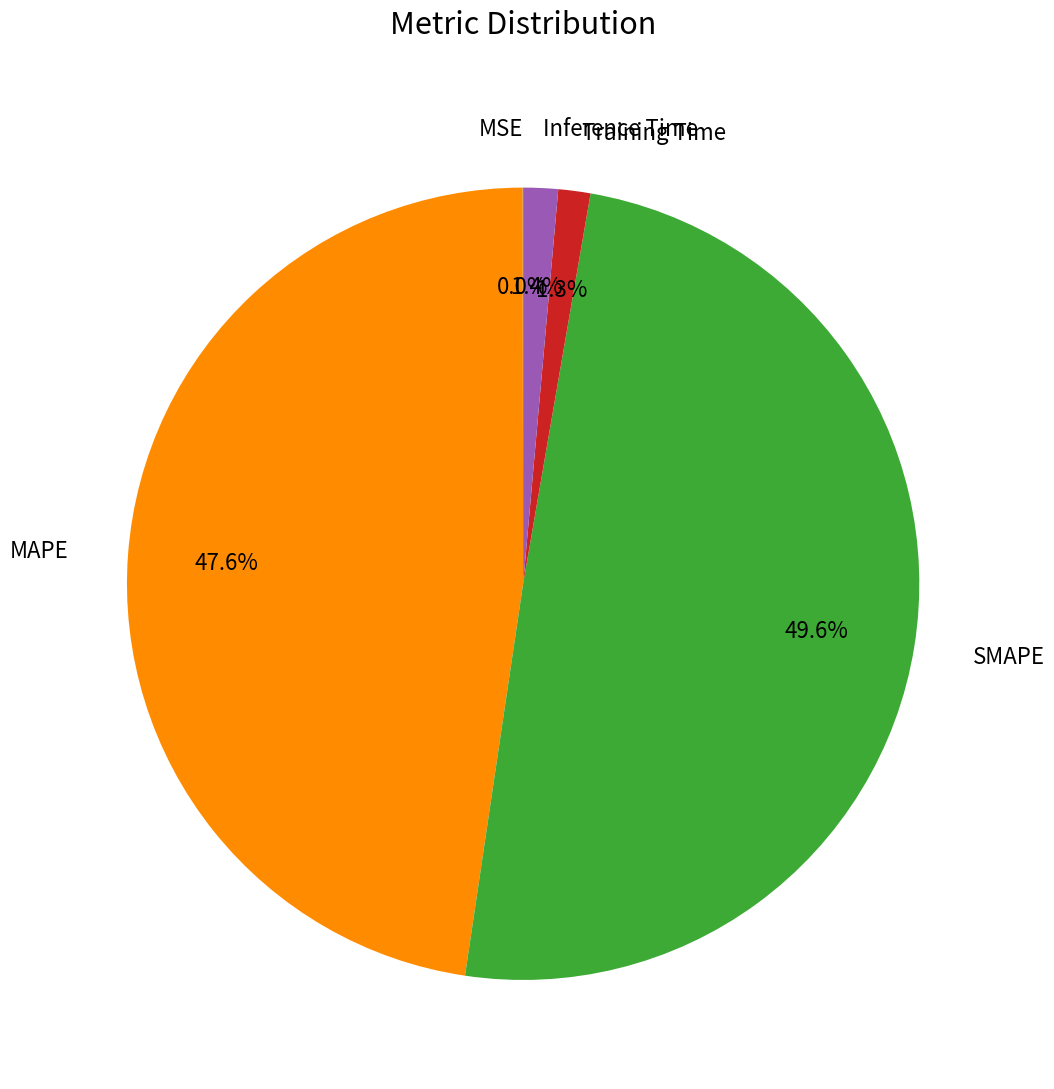

Which slice is the largest?

SMAPE